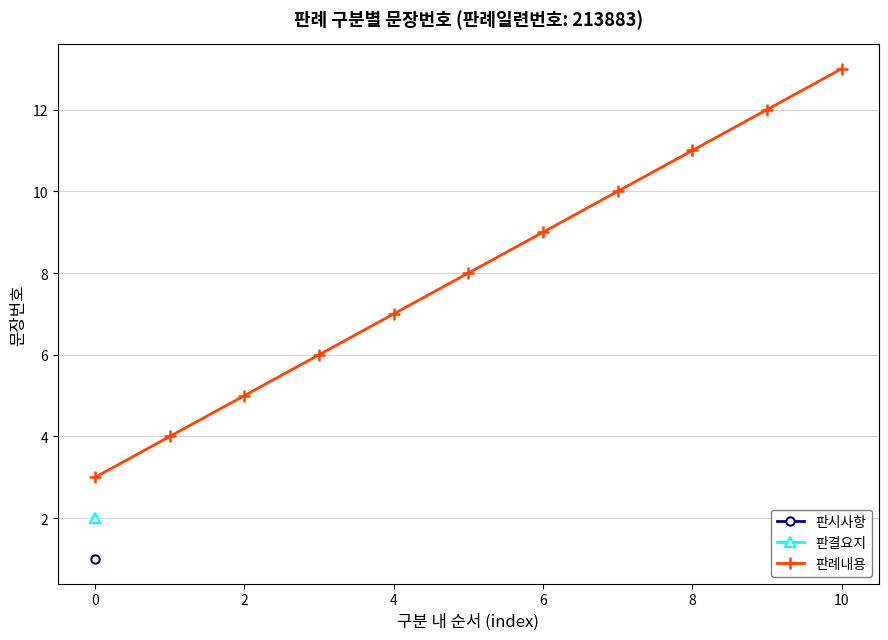

What is the maximum value for 판례내용?

13